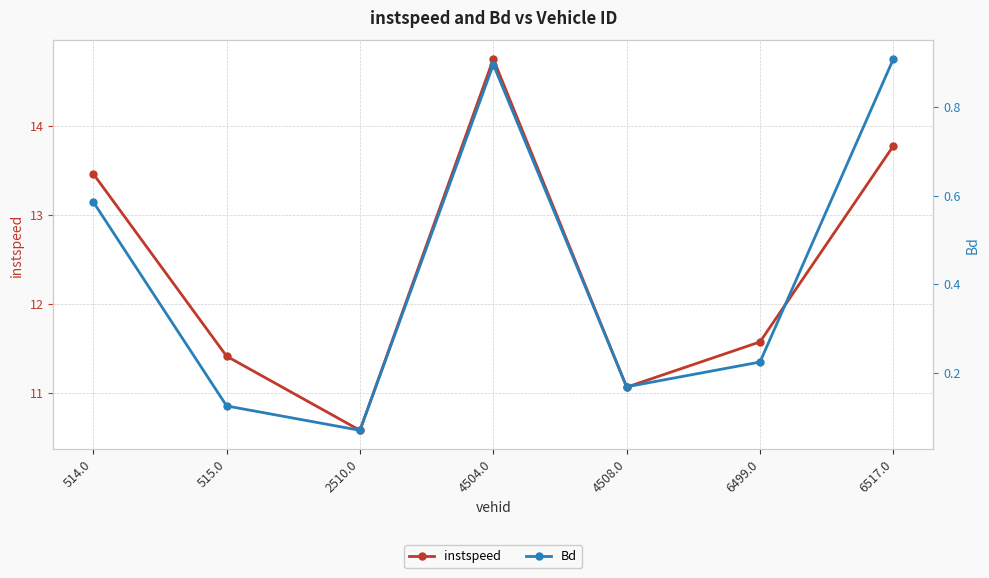

Does the chart display data point markers on the line(s)?

Yes